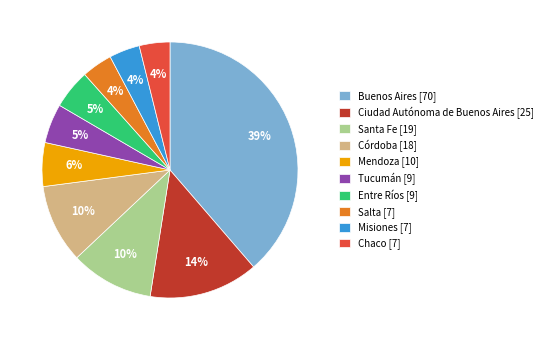

Which has a higher value, Mendoza [10] or Santa Fe [19]?

Santa Fe [19]